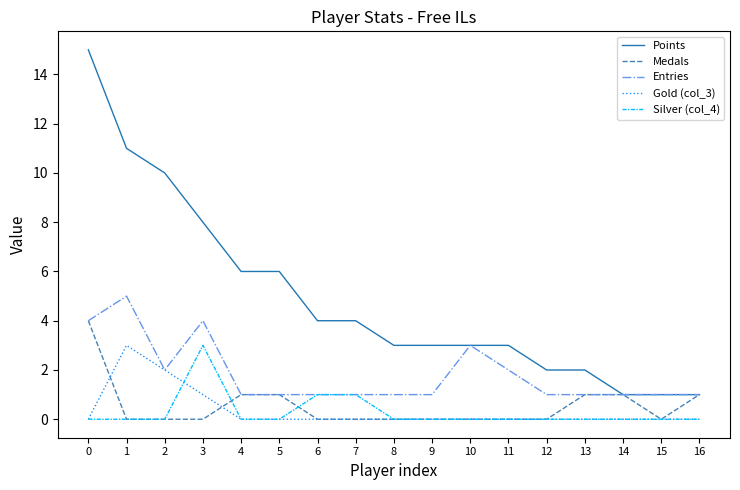

True or false: Silver (col_4) has a value of -1 at 1.

False